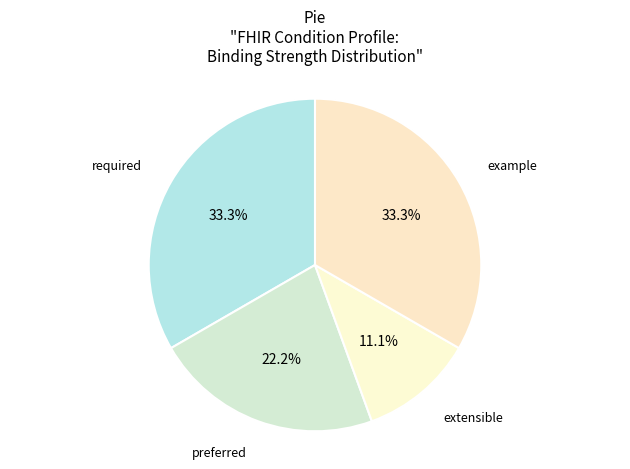

Does preferred represent more than half of the total?

No